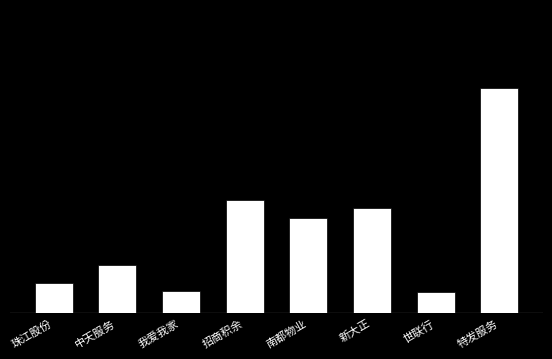

List the labels in order of value, smallest first.

世联行, 我爱我家, 珠江股份, 中天服务, 南都物业, 新大正, 招商积余, 特发服务